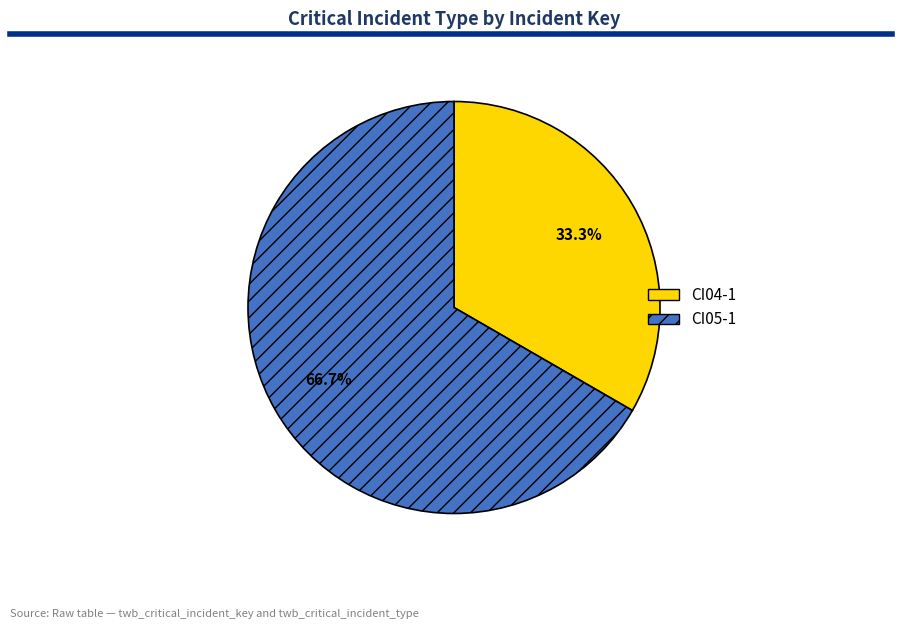

Approximately how many times larger is the value at CI04-1 compared to CI05-1?

0.5